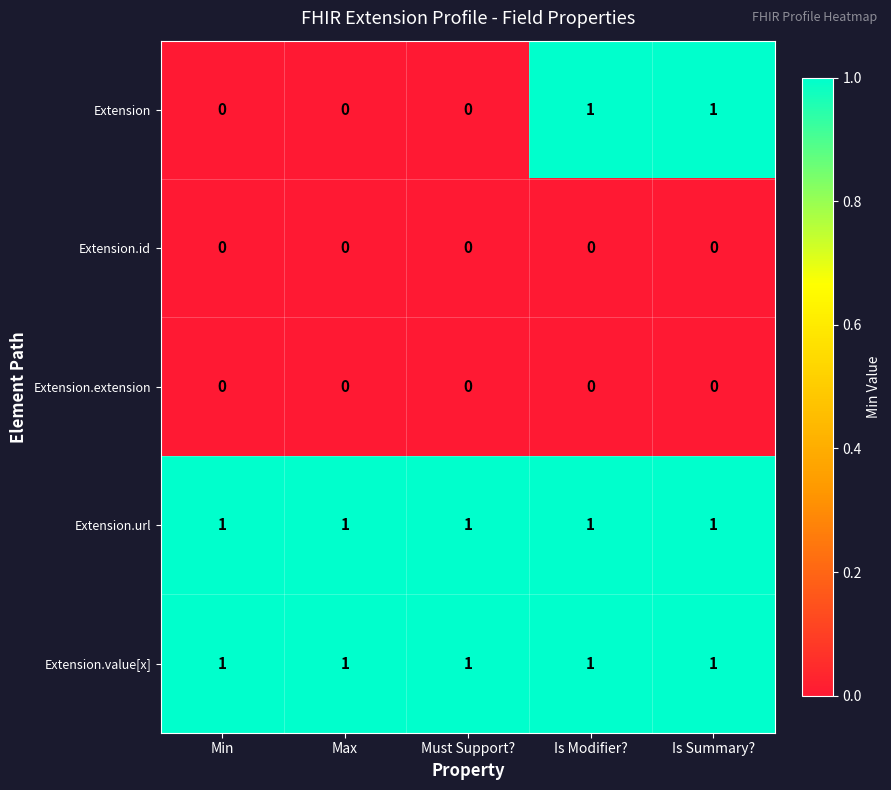

How many categories are shown in the chart?

5